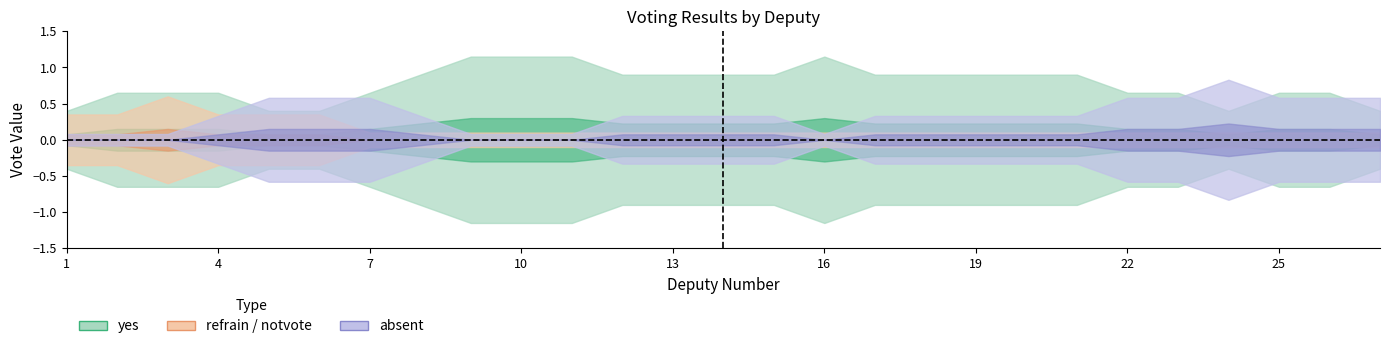

What is the total value across all series at 9?

1